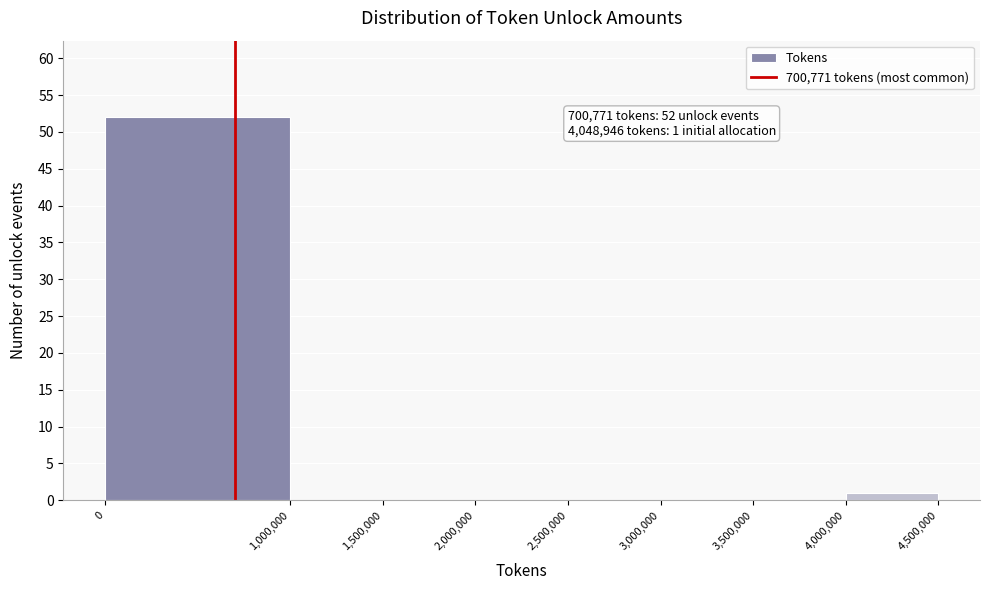

Which range on the x-axis has the tallest bar?

0 to 1,000,000